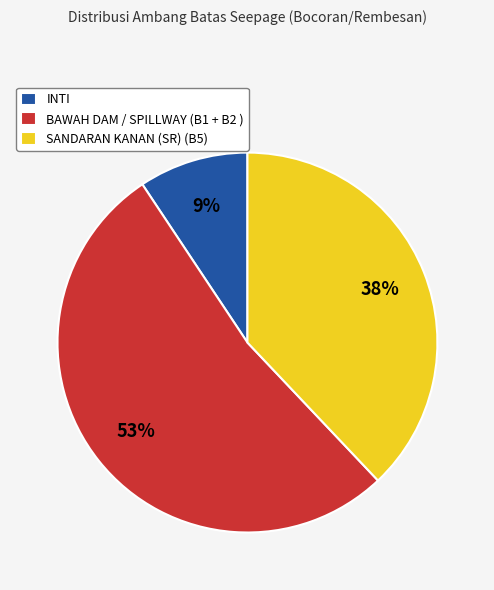

Does SANDARAN KANAN (SR) (B5) account for over 50% of the chart?

No